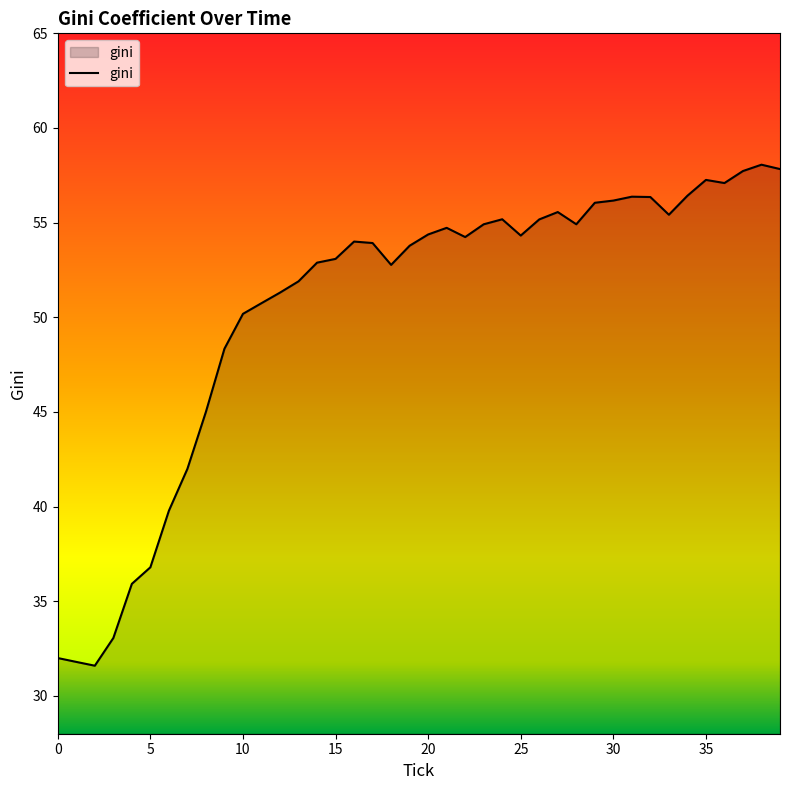

What is the average value?

50.5